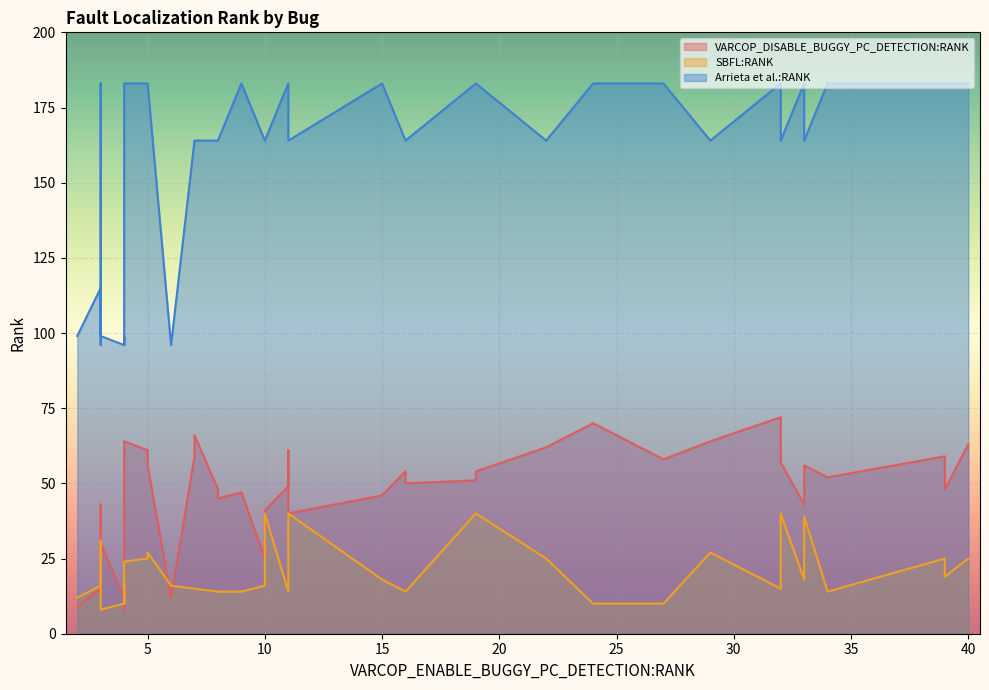

What is the sum of all Arrieta et al.:RANK values?

6405